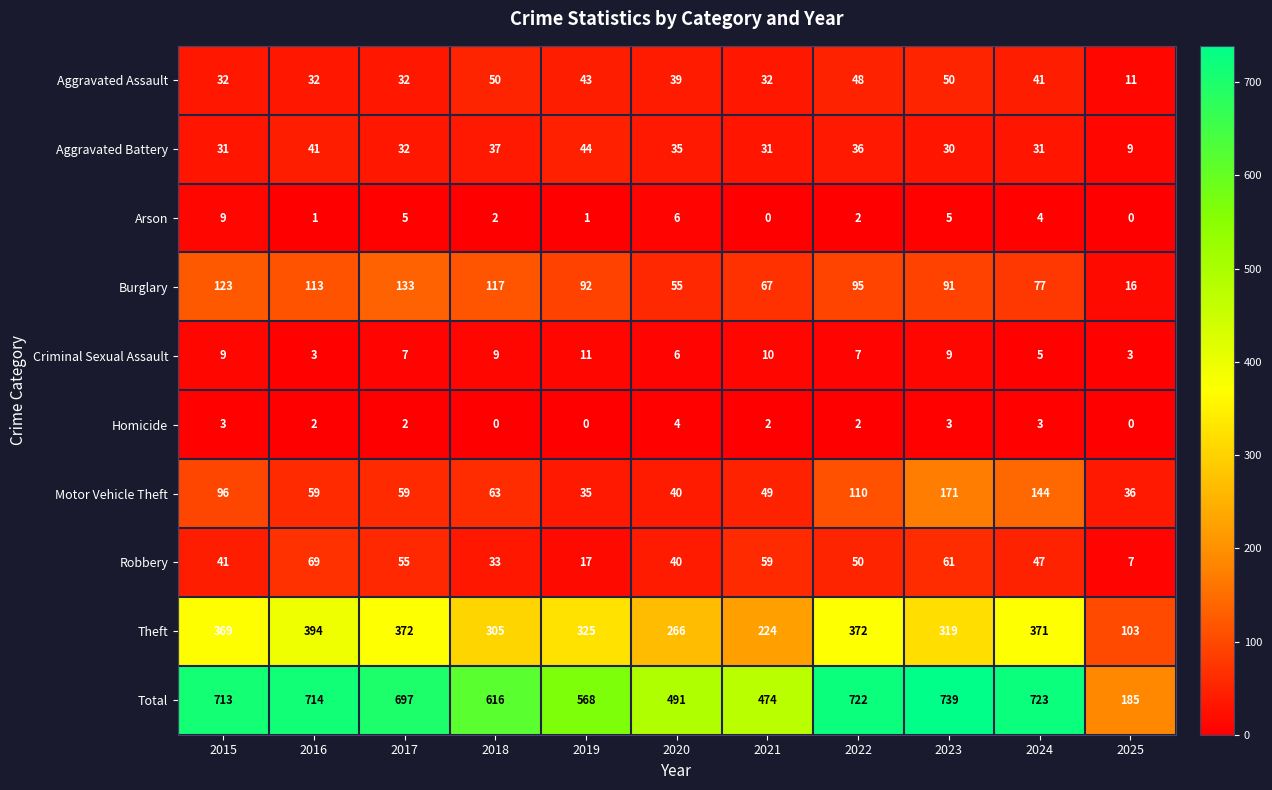

Where does the Homicide series first go above 2?

2015